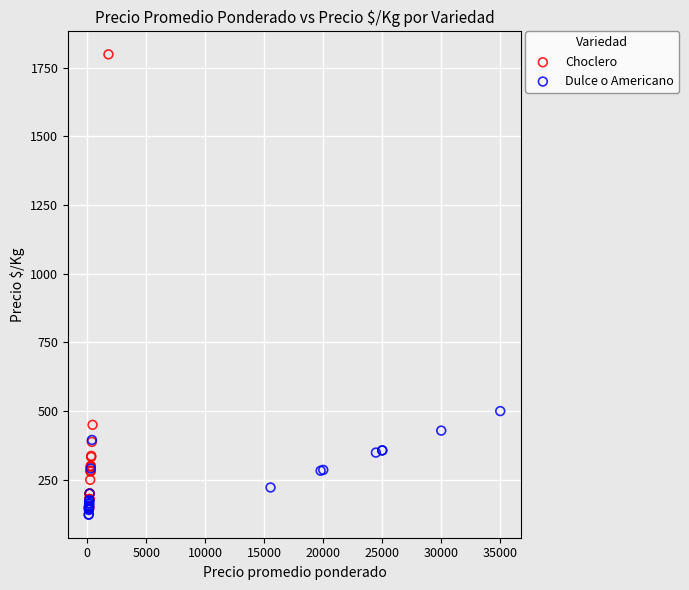

What are all the series names shown in the legend?

Choclero, Dulce o Americano